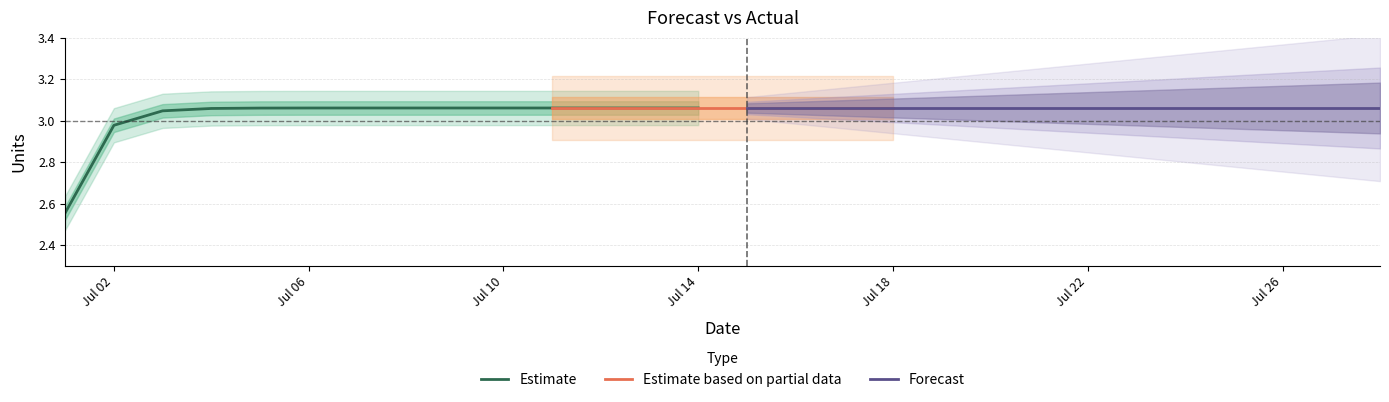

At which category is the sum across all series the highest?

2024-07-21